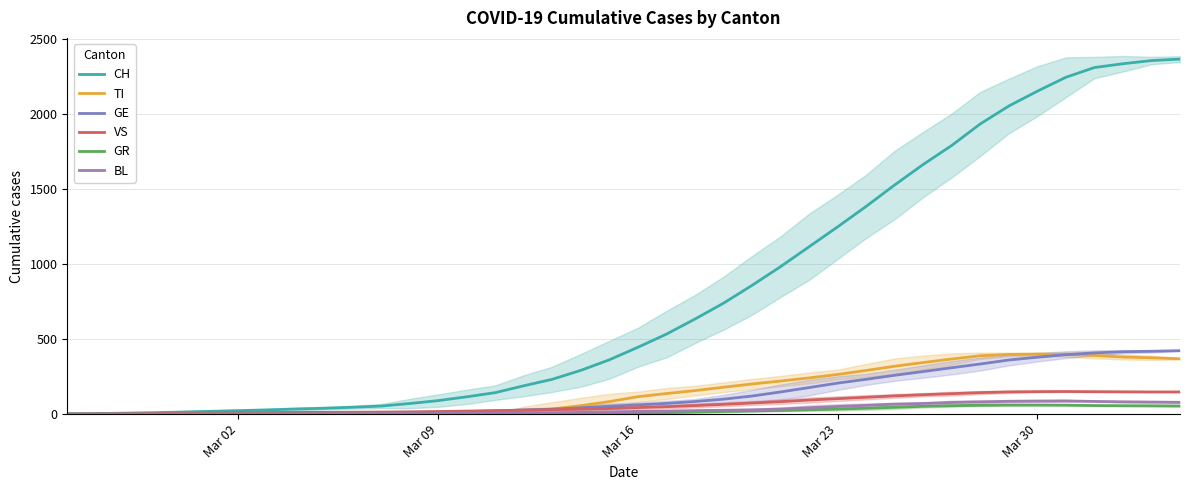

Reading left to right, extract all data points from this chart.

CH: 1.0	4.0	6.2	9.4	13.6	18.6	23.0	27.8	34.0	39.2	46.0	53.8	70.6	90.2	115.4	143.2	189.0	232.2	291.8	362.2	445.6	533.2	633.8	739.4	858.2	983.0	1115.6	1248.2	1384.8	1527.6	1664.2	1791.0	1934.4	2053.8	2152.6	2245.2	2310.2	2335.6	2356.8	2366.3
TI: 0.0	0.0	0.0	0.0	0.0	0.0	0.0	0.0	0.0	0.0	0.0	0.0	0.0	0.0	0.0	0.0	15.4	33.8	56.2	83.6	116.2	137.2	156.8	179.2	201.0	220.6	241.2	264.4	291.2	319.2	344.0	367.4	389.2	397.8	399.8	397.6	391.2	380.8	375.8	369.0
GE: 0.7	1.0	1.4	2.0	2.4	3.0	3.4	3.8	4.6	5.4	6.4	8.2	10.8	13.4	16.6	21.4	27.4	33.0	42.2	52.6	61.6	71.4	84.0	99.8	120.6	147.8	177.0	206.8	232.2	259.0	284.0	309.4	334.2	360.8	379.4	396.4	408.2	416.0	418.8	423.0
VS: 0.0	1.5	2.4	3.8	5.8	8.2	9.6	10.6	11.6	12.0	12.8	13.6	15.4	17.2	20.4	23.2	26.6	29.8	34.0	37.8	43.6	49.6	57.0	65.2	74.2	83.2	94.0	103.2	112.4	121.6	129.4	136.4	143.4	148.2	150.0	150.8	149.6	148.8	147.8	148.0
GR: 0.0	0.0	0.0	0.0	0.0	0.0	0.0	0.0	0.0	0.0	0.0	0.0	0.0	0.0	0.0	0.0	1.2	1.2	3.0	4.8	7.4	9.8	14.6	17.6	21.2	24.4	29.4	33.6	39.2	45.4	52.2	56.2	58.8	60.0	60.2	59.6	57.2	56.0	55.5	54.3
BL: 0.0	0.0	0.2	0.4	0.6	0.8	1.0	1.0	1.6	2.2	2.8	3.4	4.2	4.0	5.0	6.6	7.4	8.8	11.6	15.0	18.0	20.2	23.2	25.8	28.6	33.4	42.8	51.0	58.6	66.4	71.2	77.8	81.4	85.4	86.8	88.0	84.6	82.0	80.5	78.7